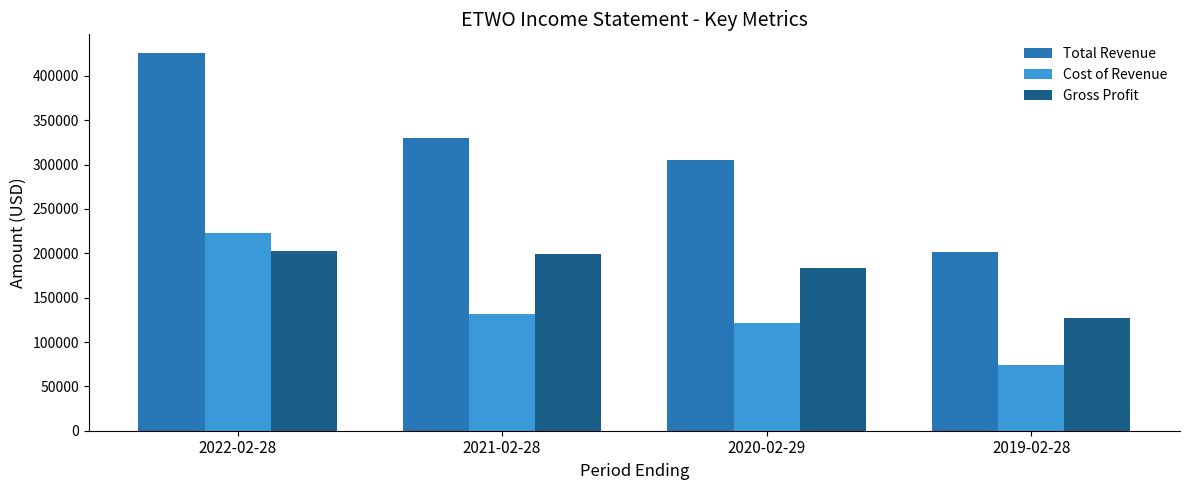

The value of Cost of Revenue at 2022-02-28 is 223000. True or false?

True